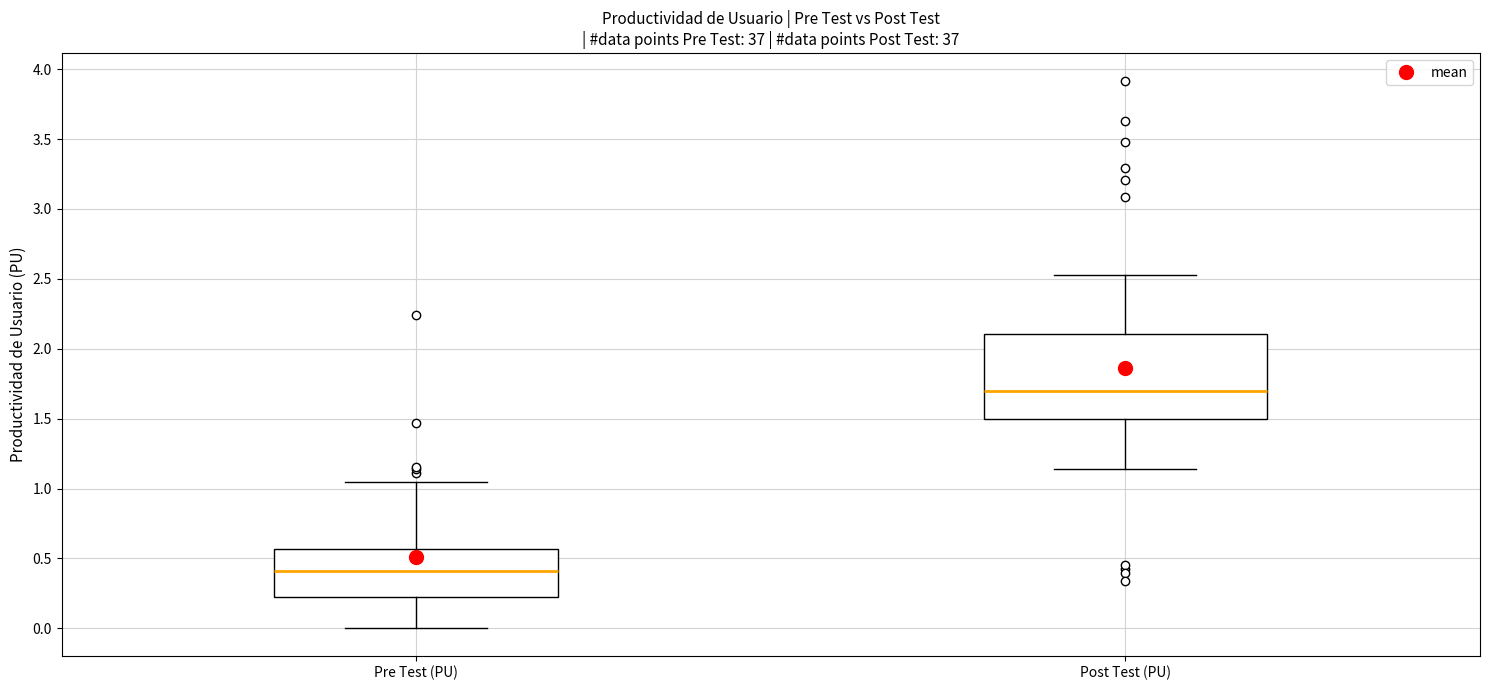

Where is the upper edge of the box for Pre Test (PU) on the y-axis? The values are not printed on the chart, so give them approximately, as read against the axis.

0.55